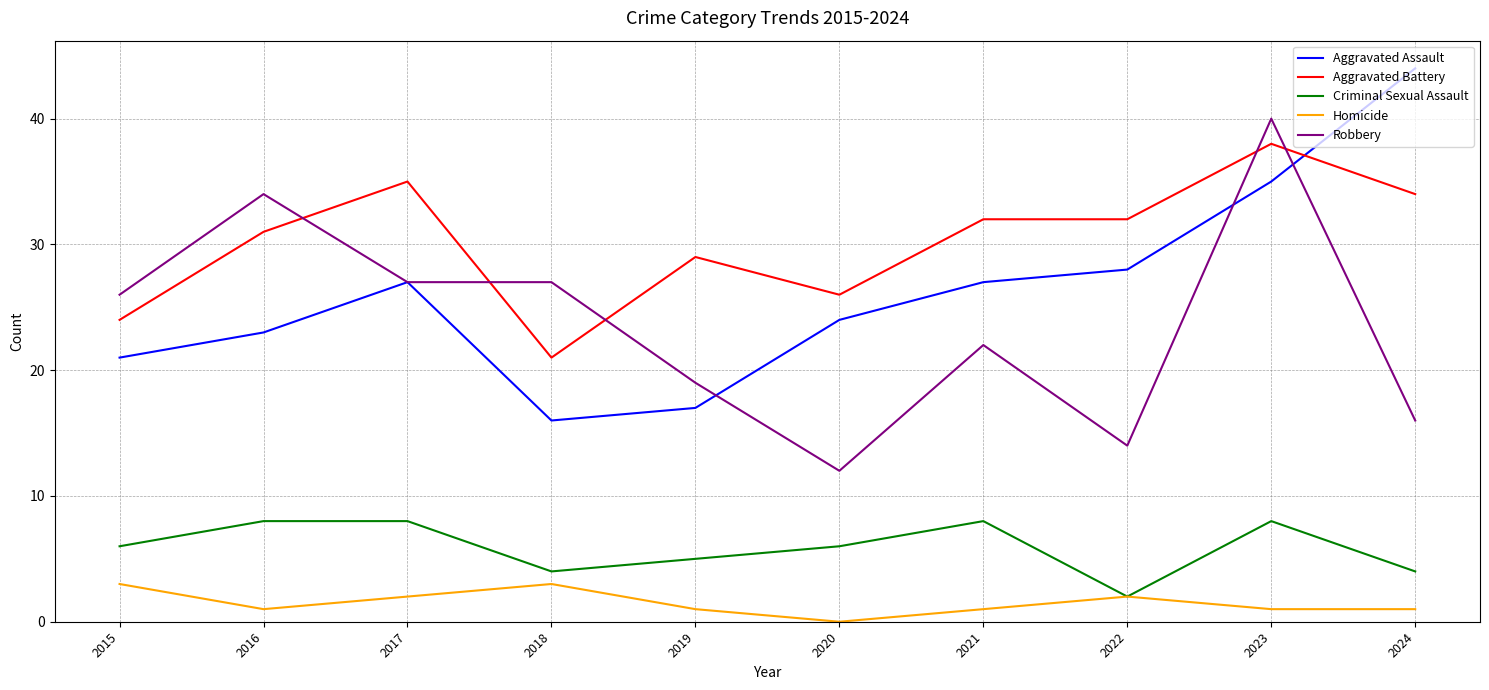

List the series in order of their peak value, highest first.

Aggravated Assault, Robbery, Aggravated Battery, Criminal Sexual Assault, Homicide